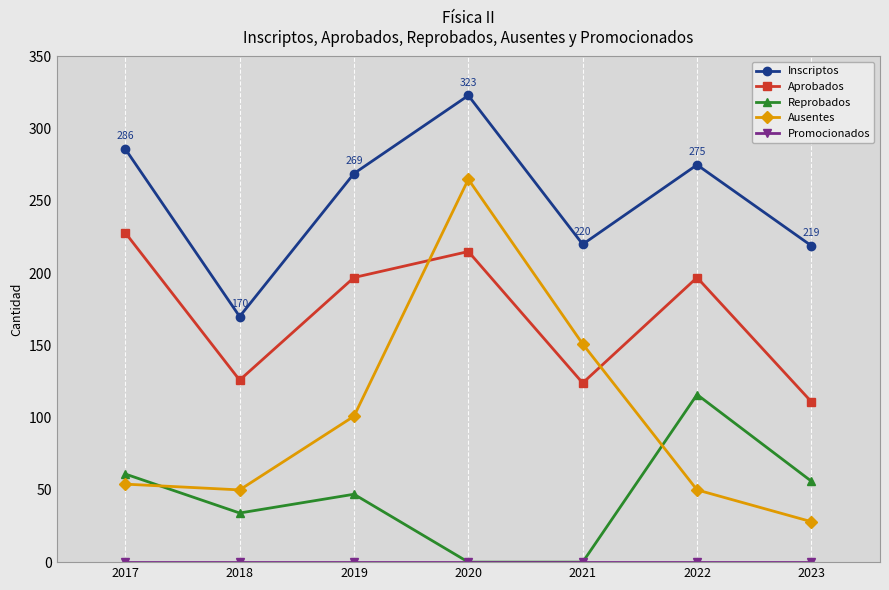

Which series changed the most between 2019 and 2020?

Ausentes